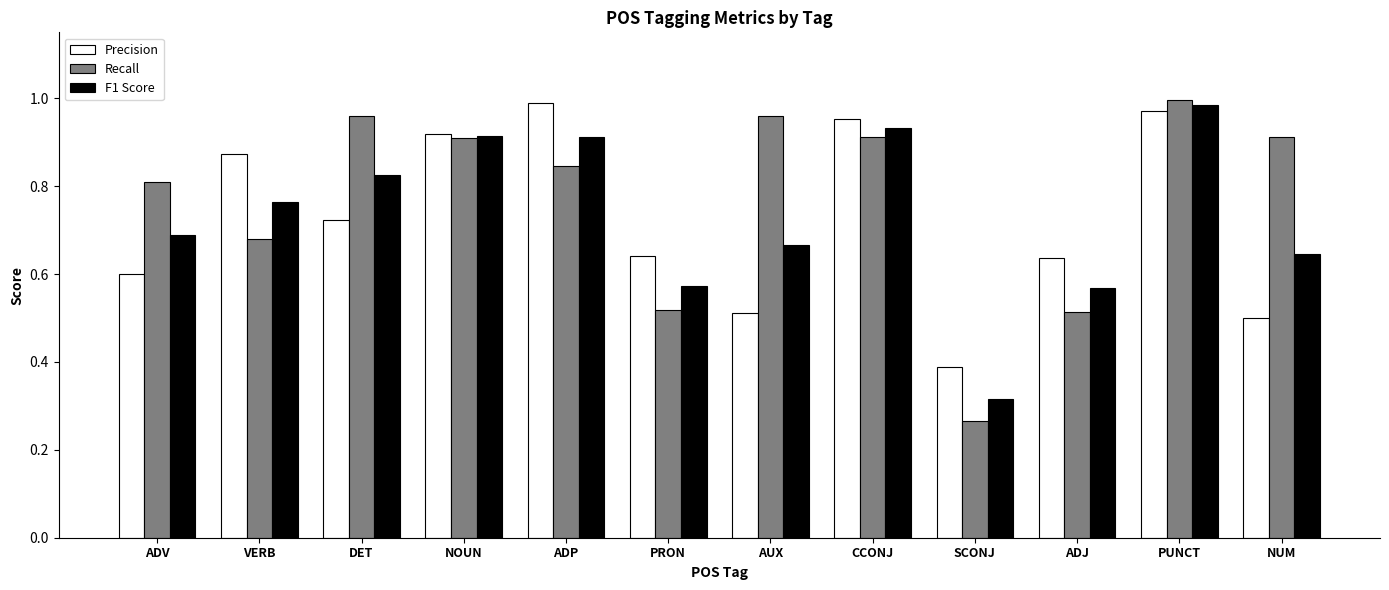

What is the difference between the highest and lowest values at DET?

0.2